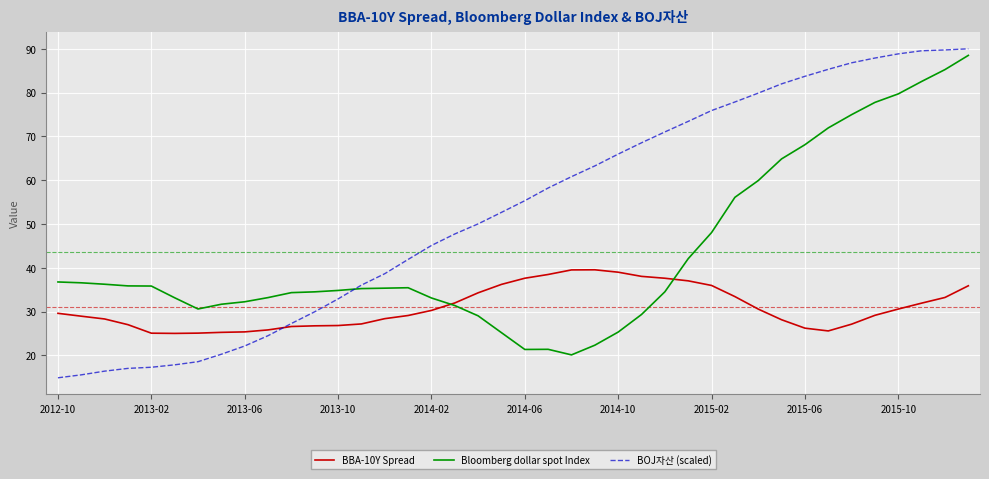

After their last crossing, which series has the higher values: BBA-10Y Spread or BOJ자산 (scaled)?

BOJ자산 (scaled)